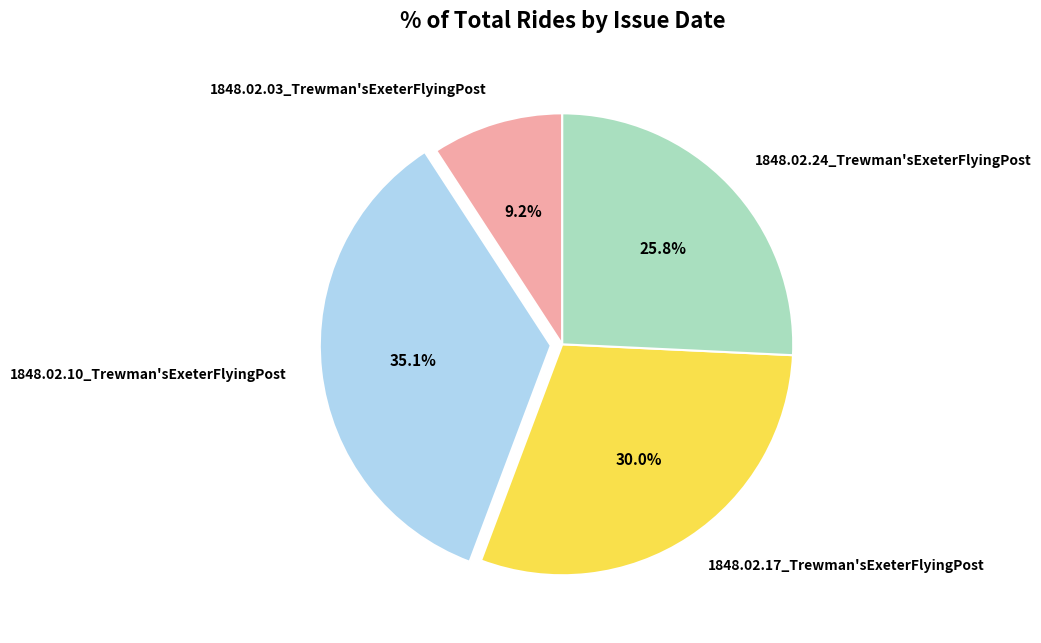

What is the smallest slice in the pie chart?

1848.02.03_Trewman'sExeterFlyingPost